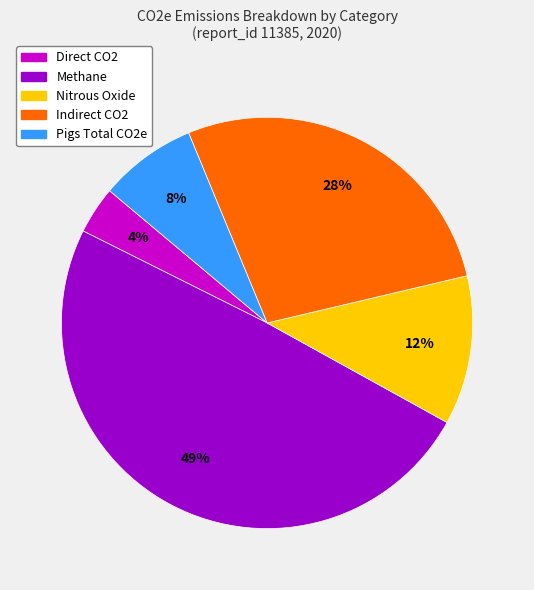

Is there any slice that represents more than half of the pie?

No